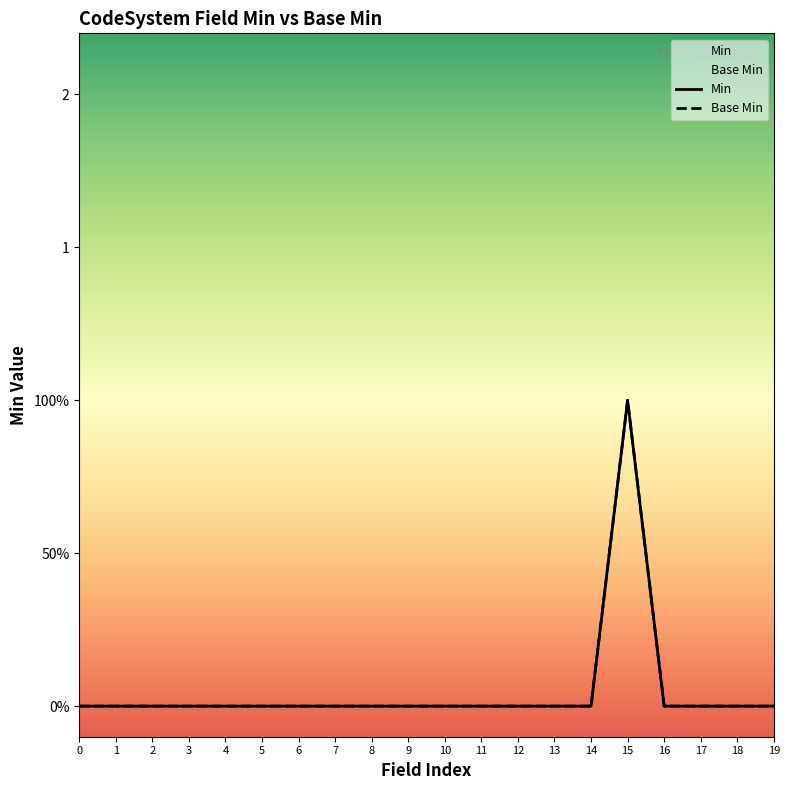

True or false: Min and Base Min intersect in this chart.

False